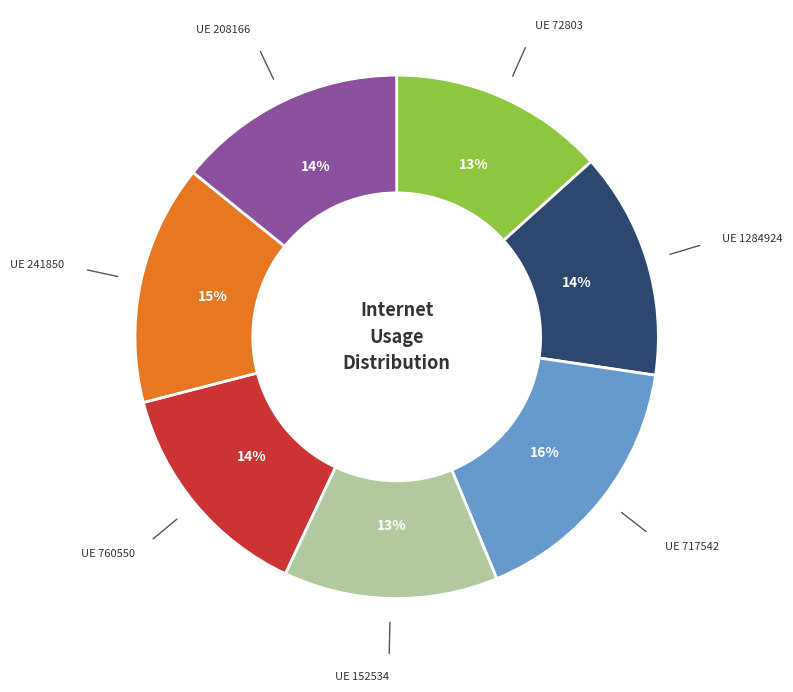

To the nearest percent, what is the average slice percentage?

14%